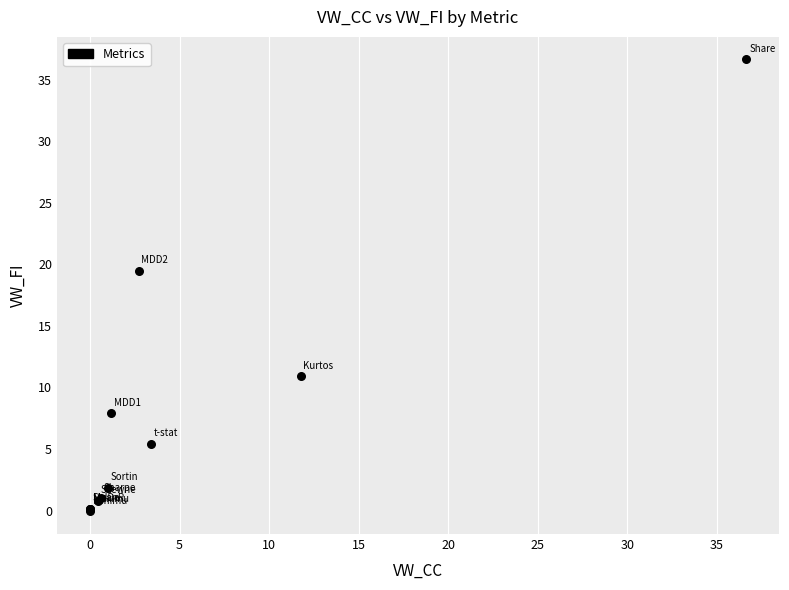

What Y value in the scatter plot is closest to 18?

19.5